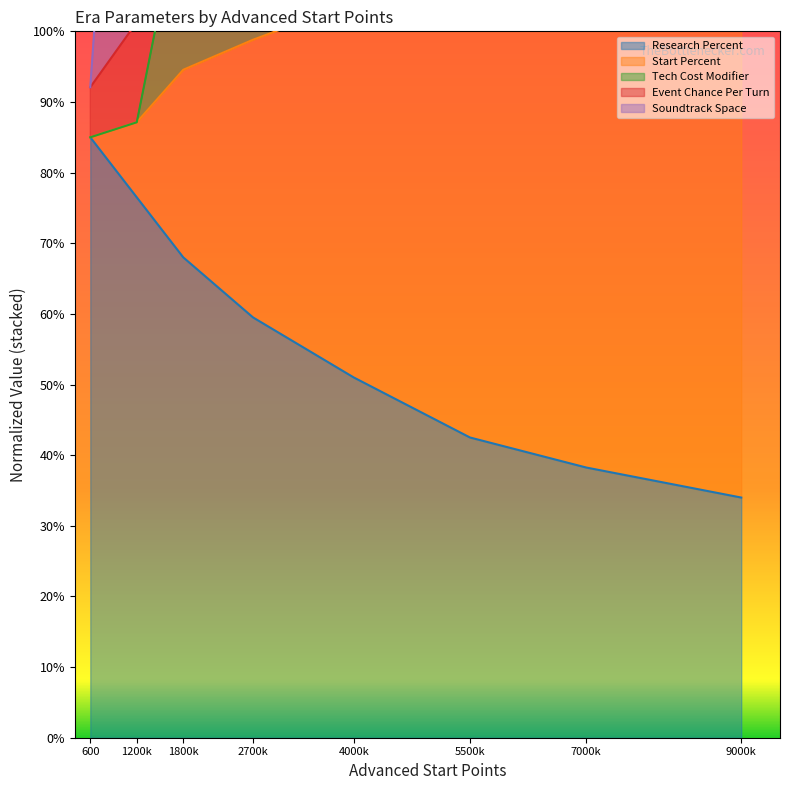

The value of Research Percent at 7000k is 38.2. True or false?

True